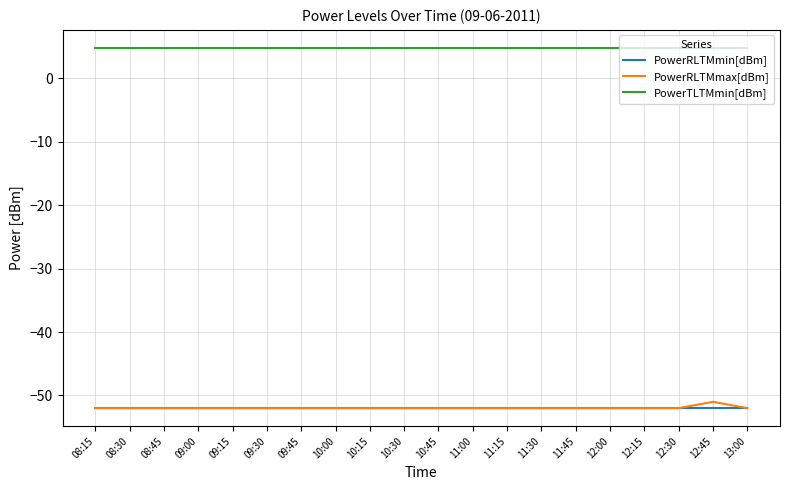

Reading left to right, what are all the values shown in this chart?

PowerRLTMmin[dBm]: 08:15=-52.0	08:30=-52.0	08:45=-52.0	09:00=-52.0	09:15=-52.0	09:30=-52.0	09:45=-52.0	10:00=-52.0	10:15=-52.0	10:30=-52.0	10:45=-52.0	11:00=-52.0	11:15=-52.0	11:30=-52.0	11:45=-52.0	12:00=-52.0	12:15=-52.0	12:30=-52.0	12:45=-52.0	13:00=-52.0
PowerRLTMmax[dBm]: 08:15=-52.0	08:30=-52.0	08:45=-52.0	09:00=-52.0	09:15=-52.0	09:30=-52.0	09:45=-52.0	10:00=-52.0	10:15=-52.0	10:30=-52.0	10:45=-52.0	11:00=-52.0	11:15=-52.0	11:30=-52.0	11:45=-52.0	12:00=-52.0	12:15=-52.0	12:30=-52.0	12:45=-51.0	13:00=-52.0
PowerTLTMmin[dBm]: 08:15=4.8	08:30=4.8	08:45=4.8	09:00=4.8	09:15=4.8	09:30=4.8	09:45=4.8	10:00=4.8	10:15=4.8	10:30=4.8	10:45=4.8	11:00=4.8	11:15=4.8	11:30=4.8	11:45=4.8	12:00=4.8	12:15=4.8	12:30=4.8	12:45=4.8	13:00=4.8